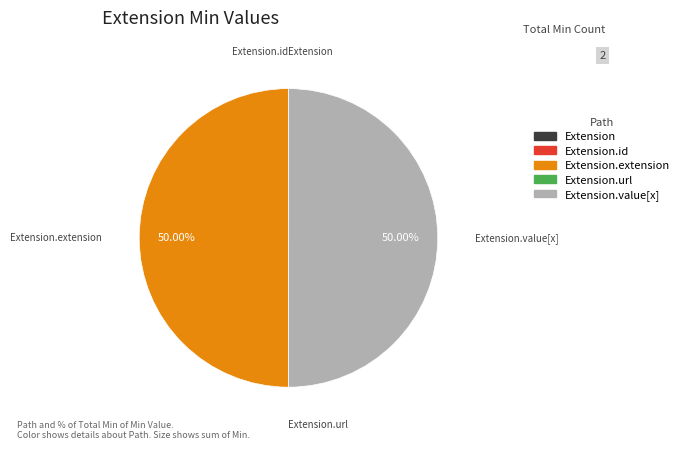

Rank the categories by value from highest to lowest.

Extension.extension, Extension.value[x], Extension, Extension.id, Extension.url